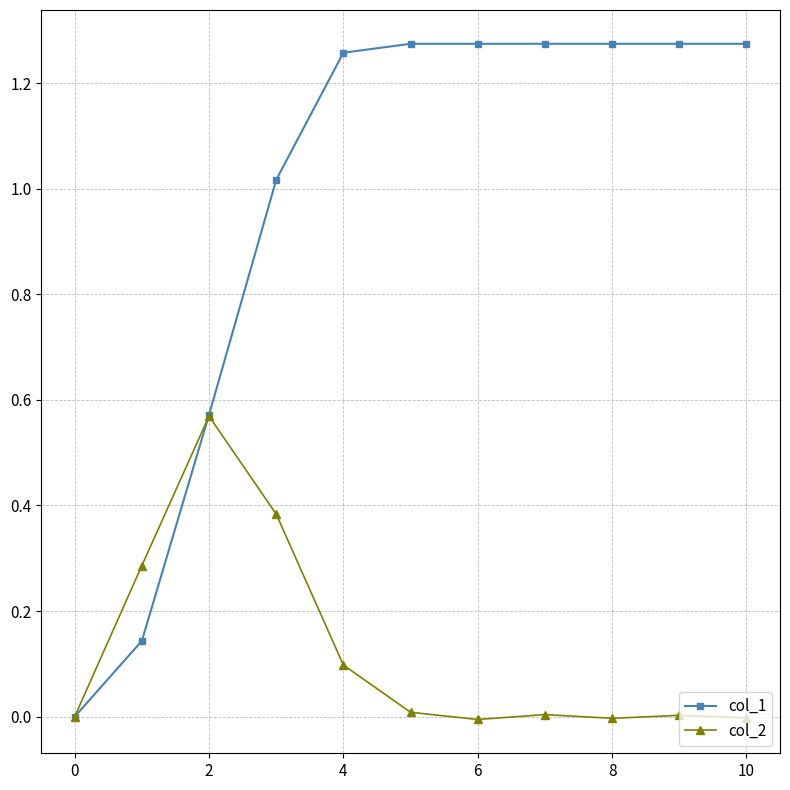

At how many categories does at least one series exceed 1?

8